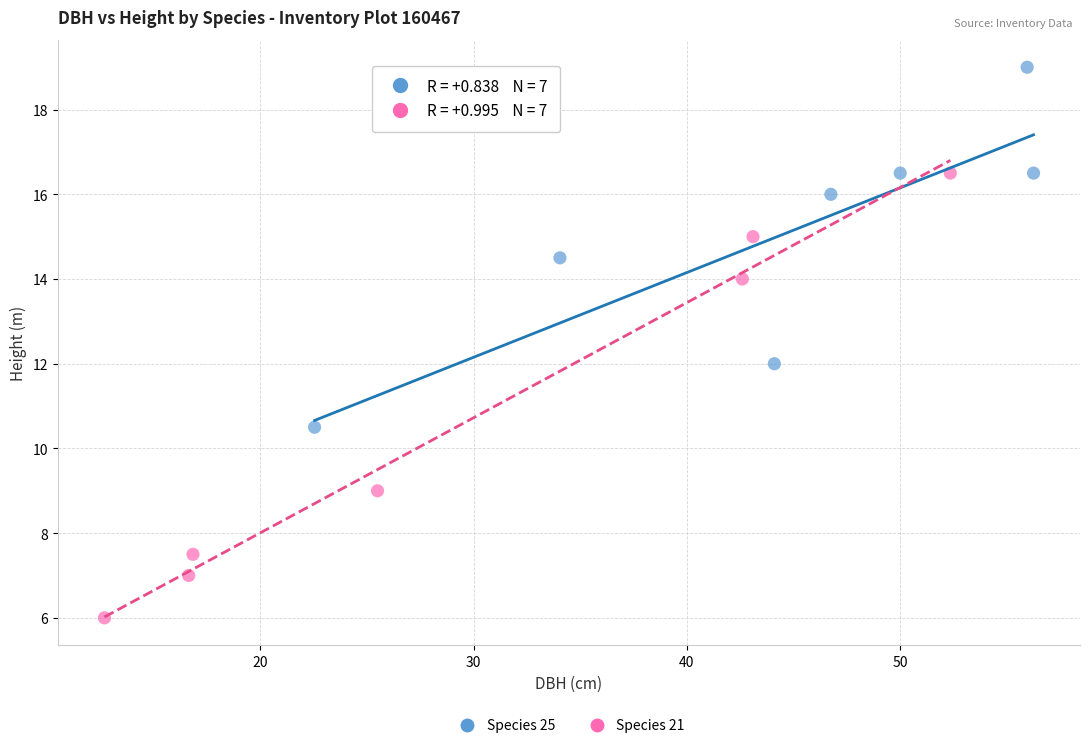

Which series reaches the maximum Y coordinate?

Species 25